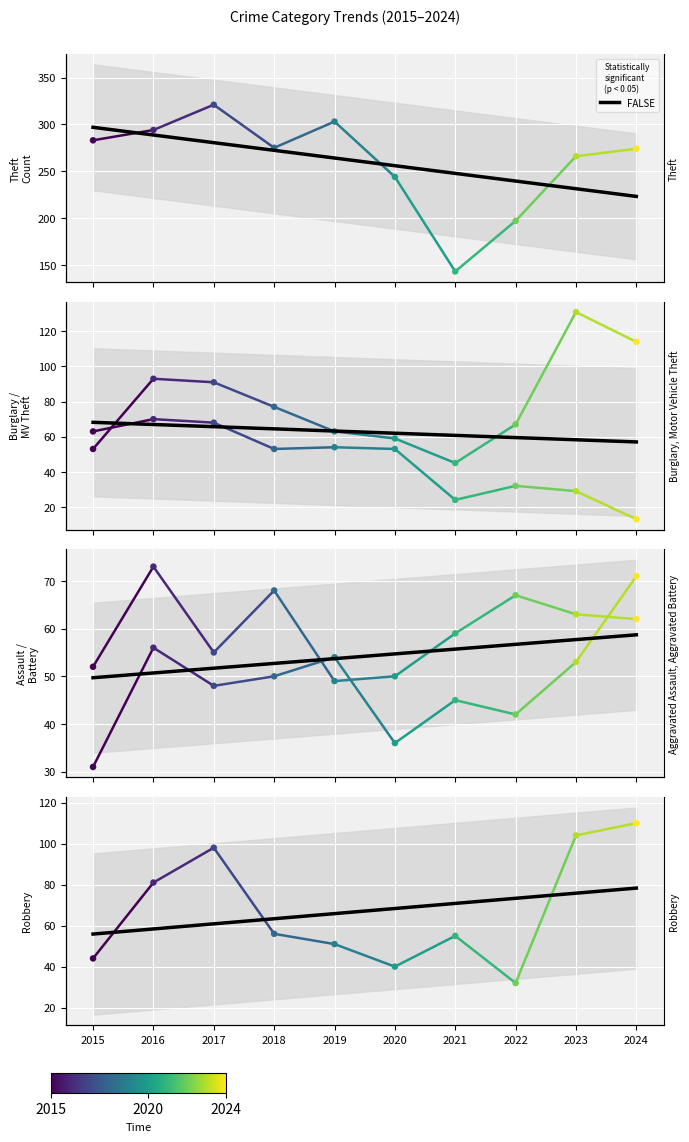

What is the ratio of the value at 2019 to the value at 2023?

0.9